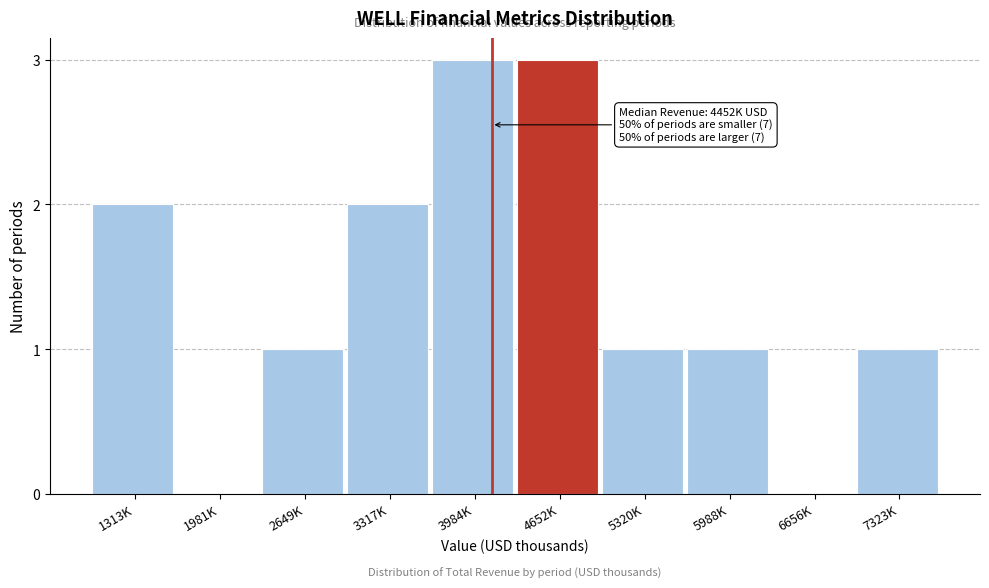

Reading left to right, list all the values displayed in this chart.

1313K=2	1981K=0	2649K=1	3317K=2	3984K=3	4652K=3	5320K=1	5988K=1	6656K=0	7323K=1